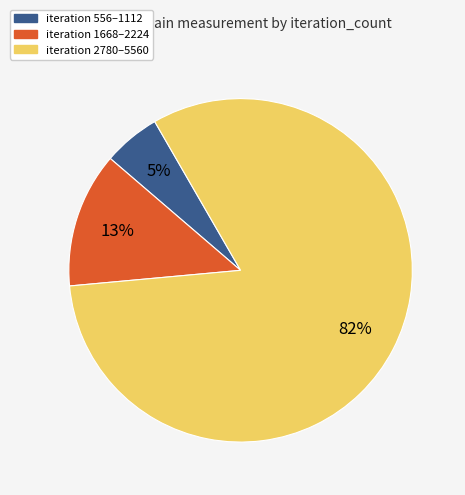

How many slices are in this pie chart?

3